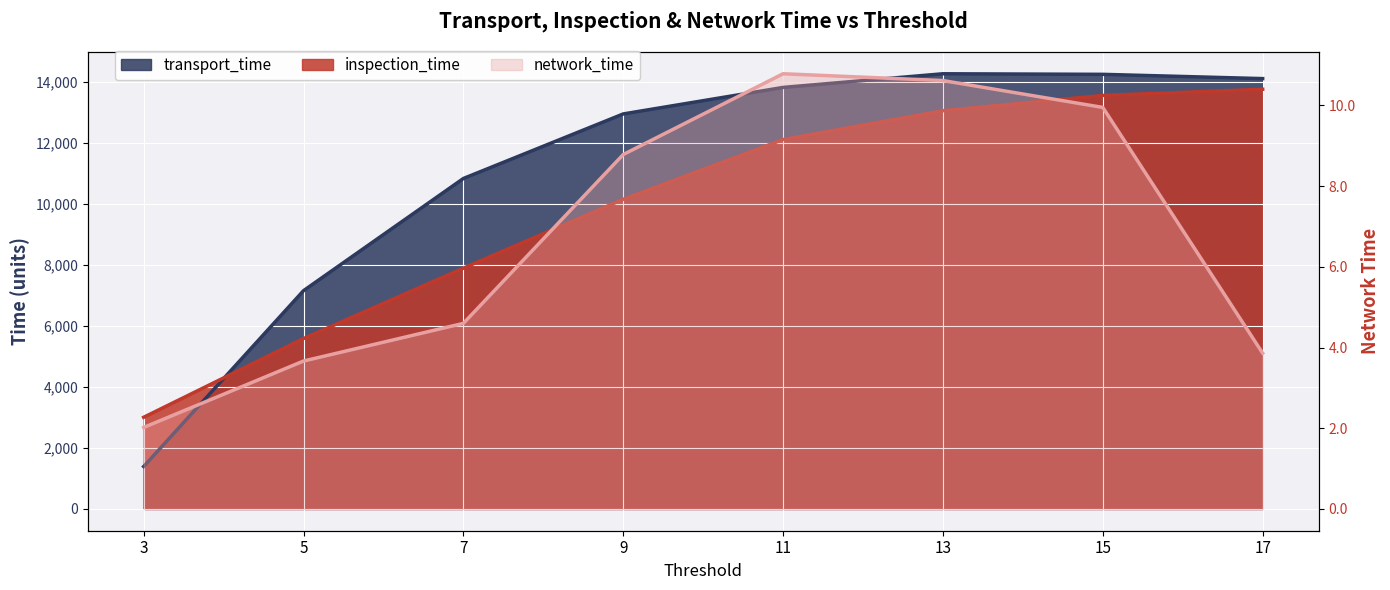

What is the sum of the inspection_time values at 7 and 13?

20966.0